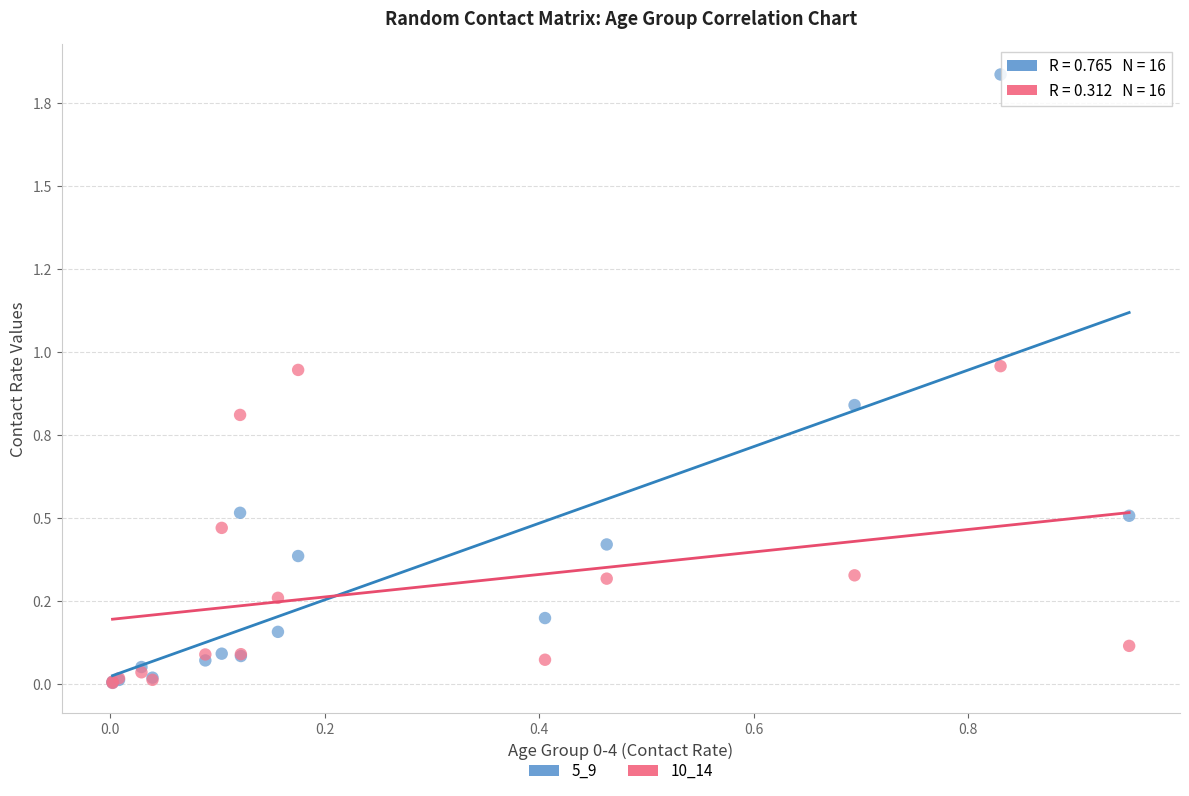

What are all the series names shown in the legend?

5_9, 10_14